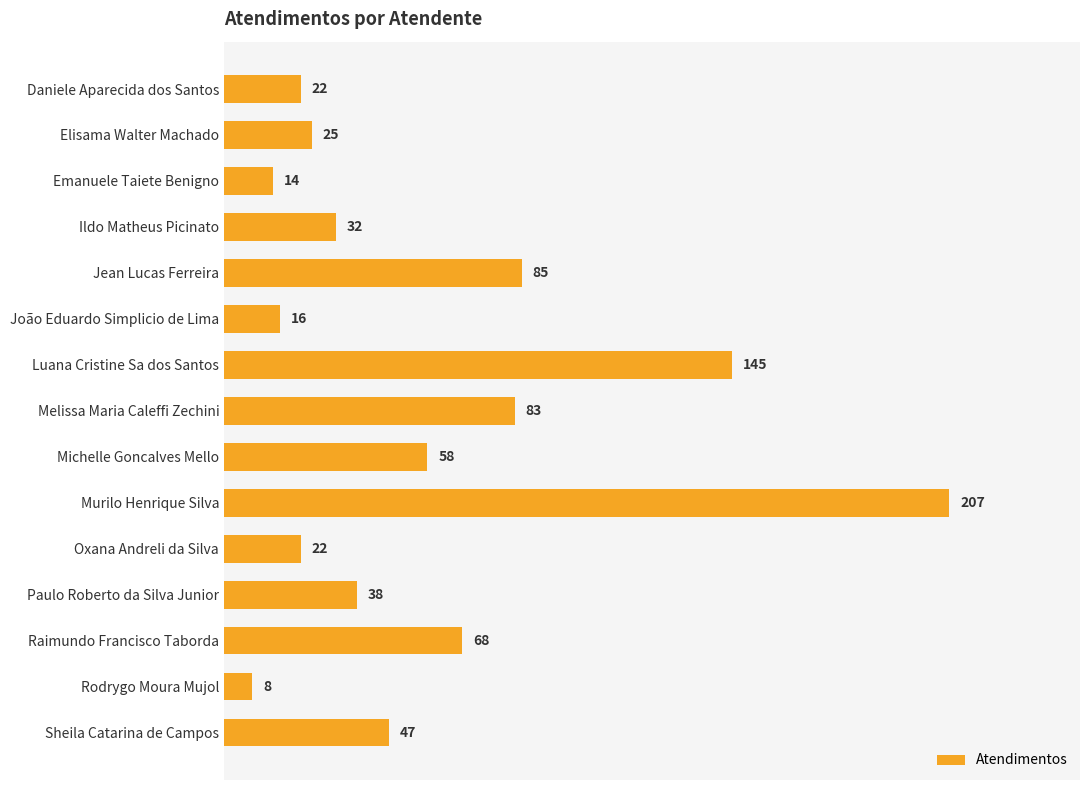

What is the average value?

58